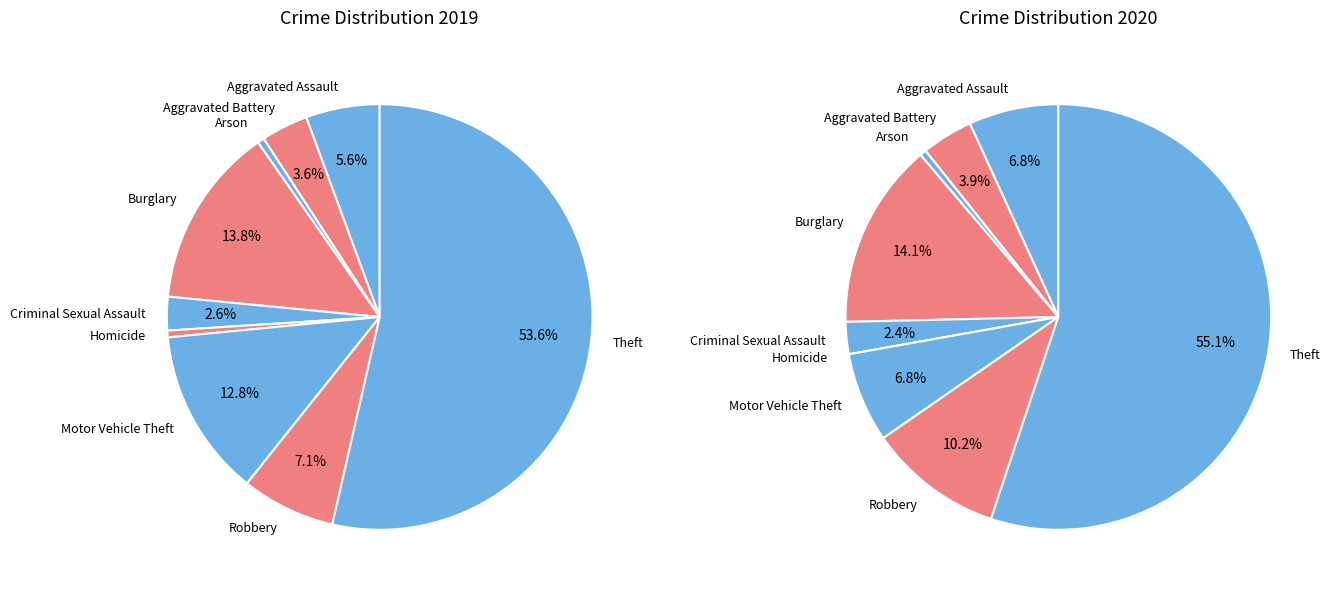

Is Theft the majority of the pie?

Yes